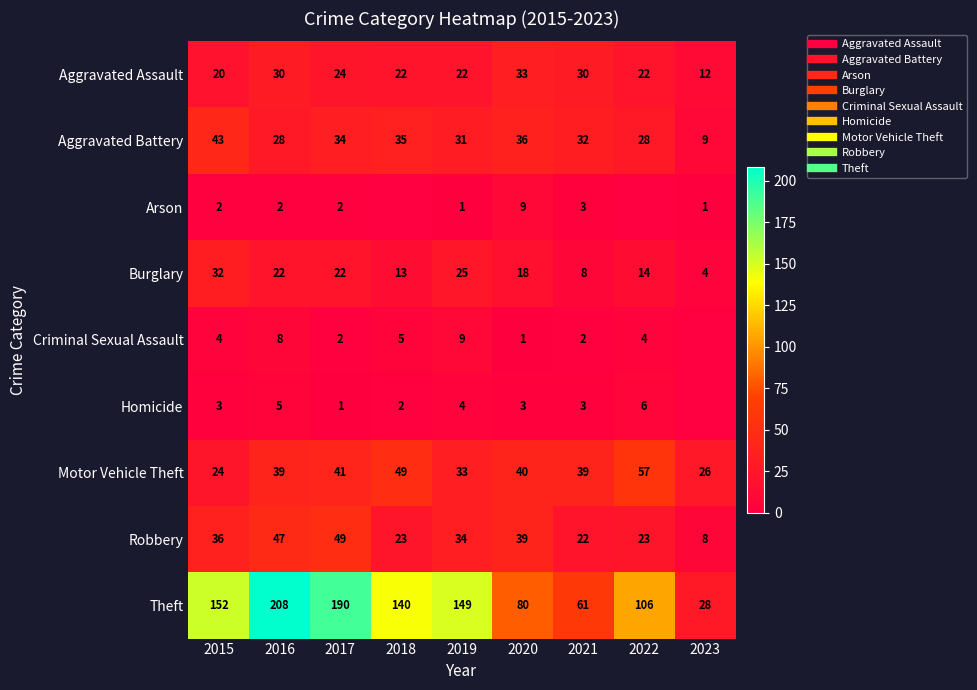

The value of Aggravated Battery at 2021 is 32. True or false?

True